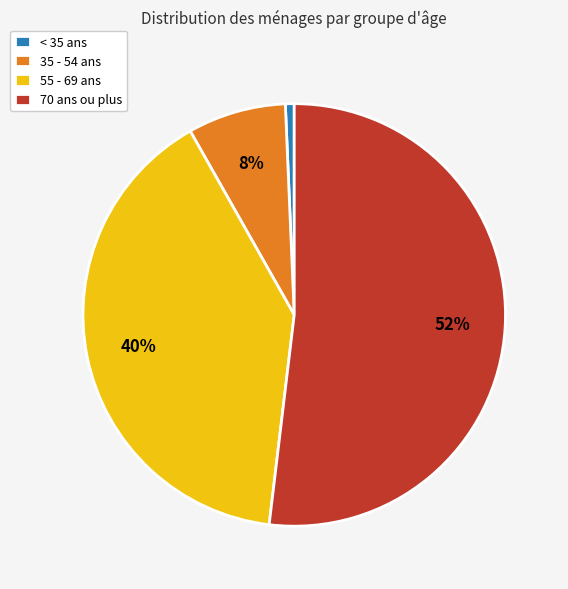

Rank the categories by value from lowest to highest.

< 35 ans, 35 - 54 ans, 55 - 69 ans, 70 ans ou plus